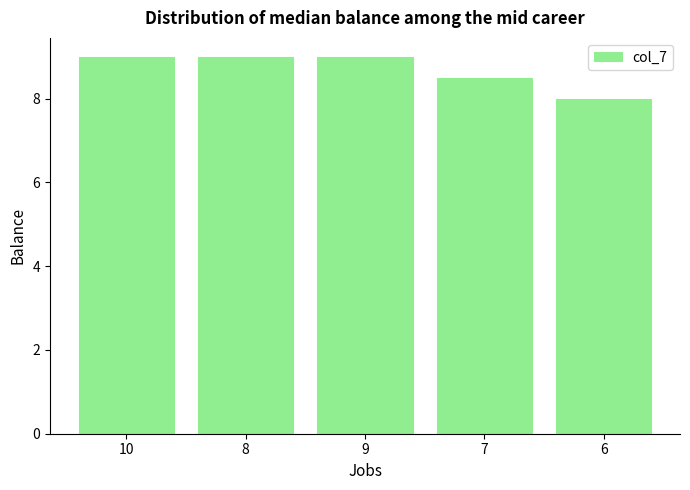

What is the sum of the values at 9 and 8?

18.0